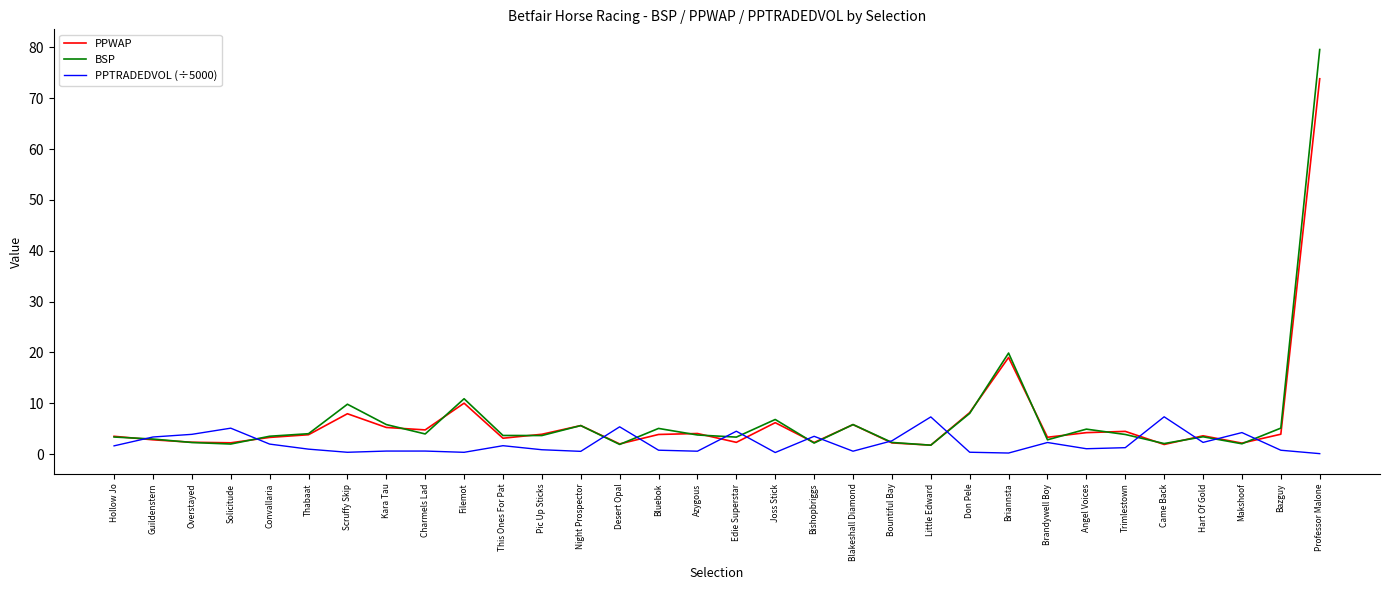

What is the highest value of the PPWAP series?

73.8